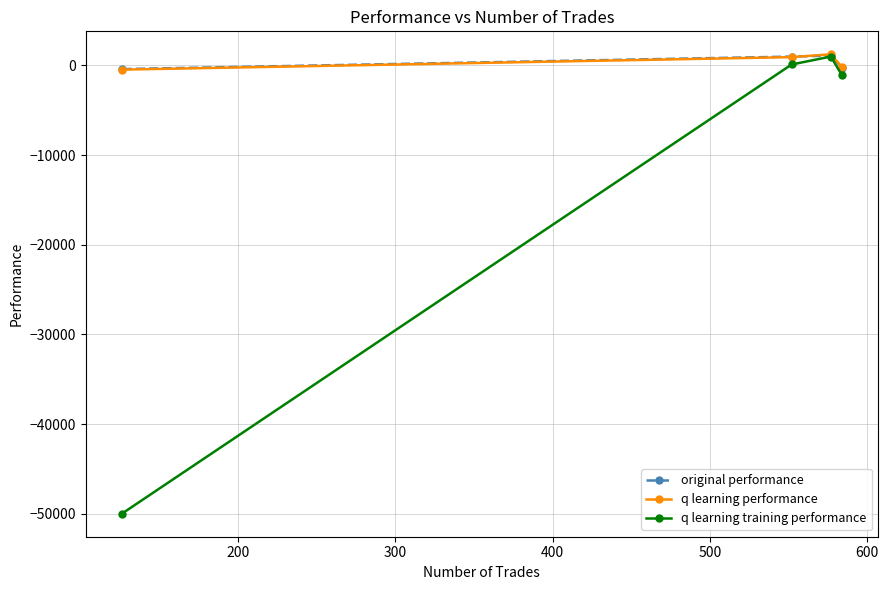

How many lines are shown in the chart?

3